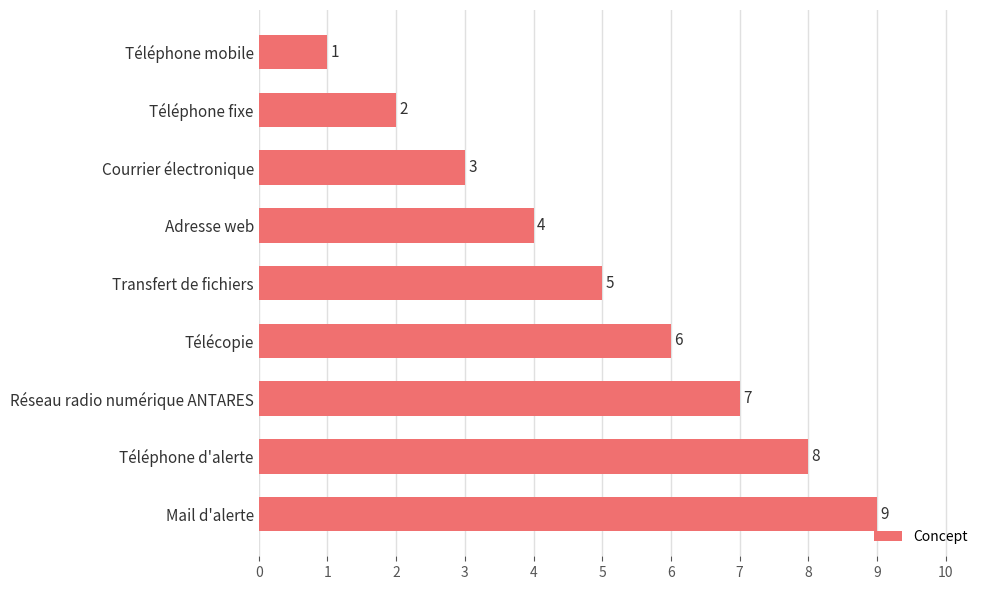

Where is the data nearest to the value 5?

Transfert de fichiers